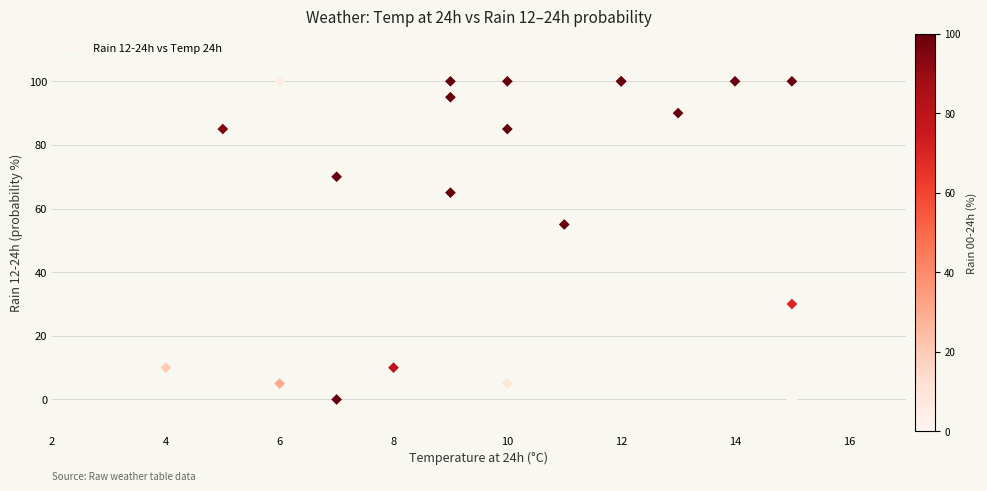

What Y value in the scatter plot is closest to 50?

55